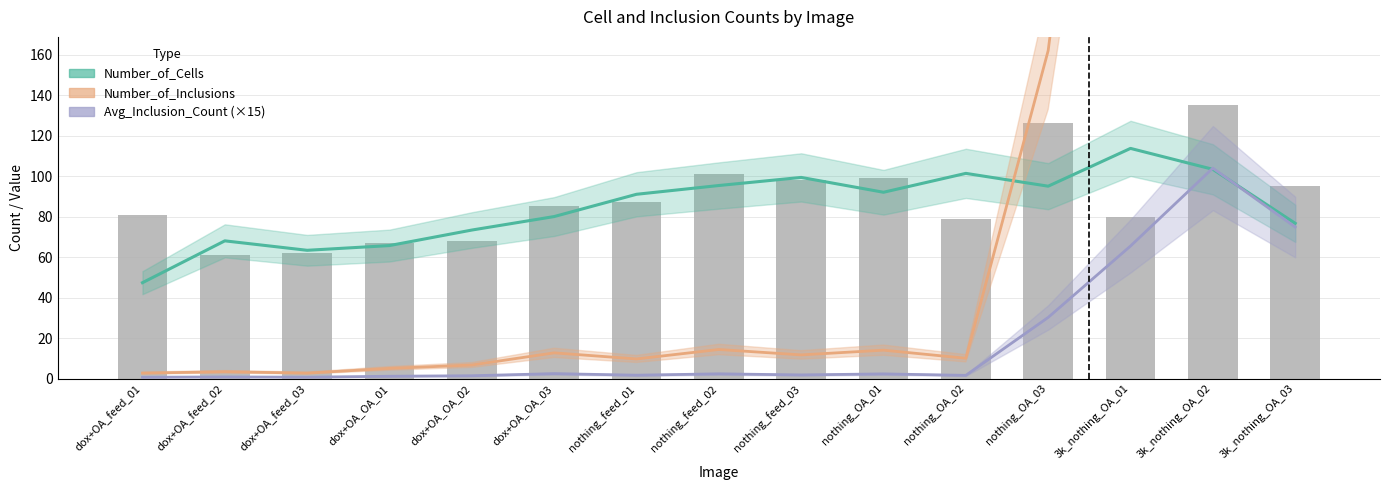

True or false: Number_of_Inclusions (trend) has a value of 162.0 at nothing_OA_03.

True